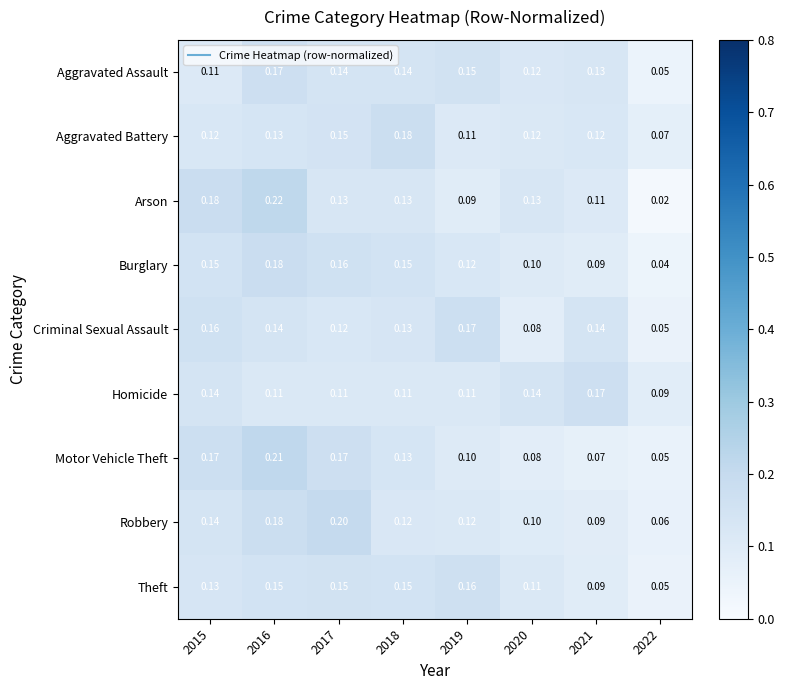

Is the value of Motor Vehicle Theft at 2018 greater than the value of Robbery at 2019?

Yes